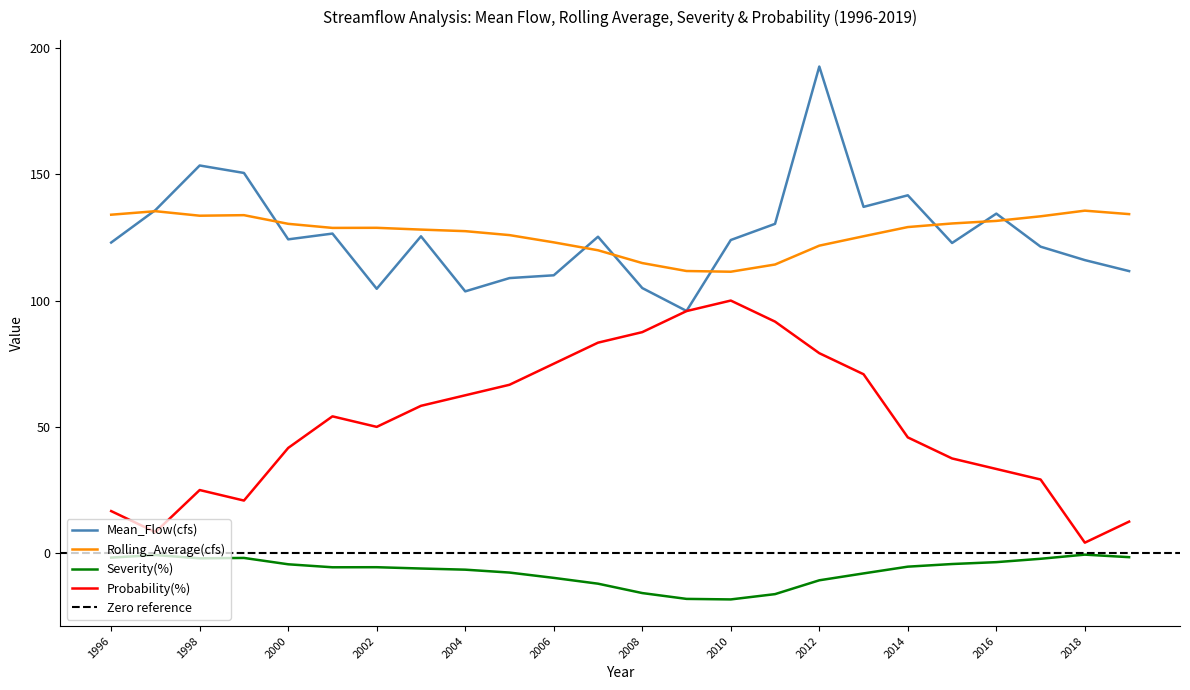

Is the value of Rolling_Average(cfs) at 2003 greater than the value of Probability(%) at 1998?

Yes